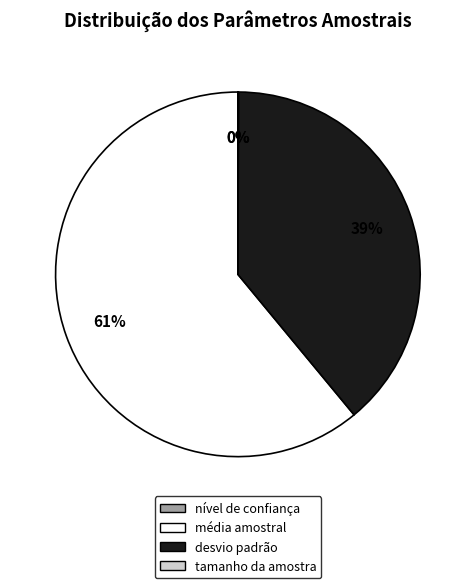

What is the largest slice in the pie chart?

média amostral